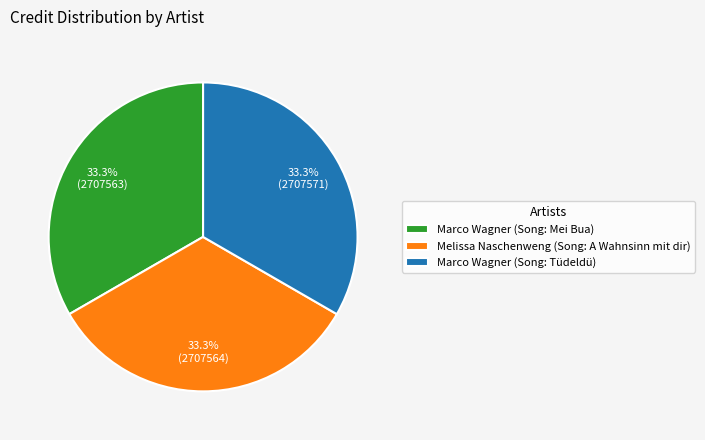

Does any single category account for the majority?

No